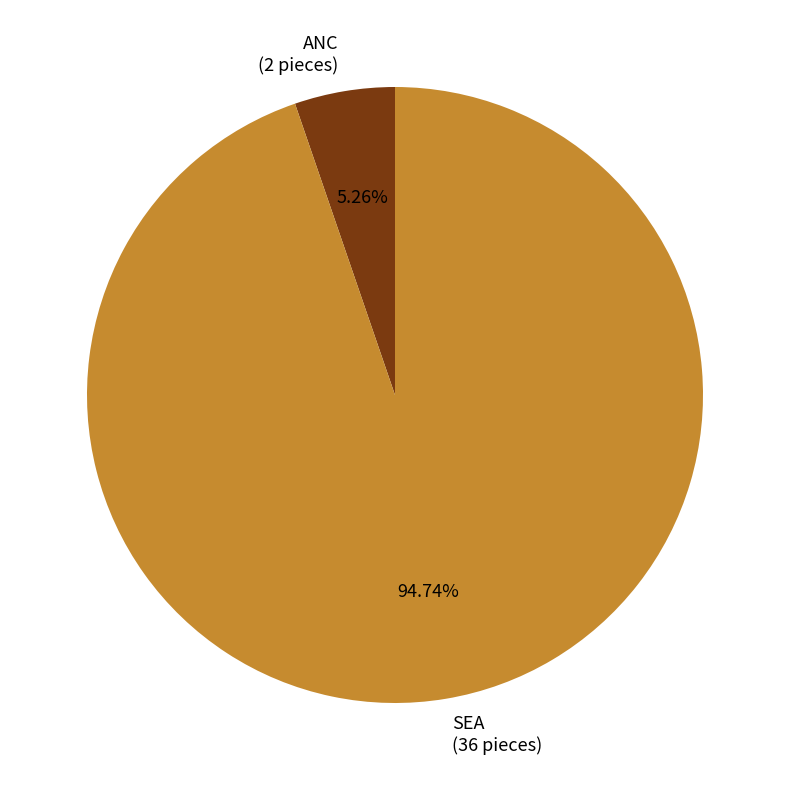

What is the majority slice?

SEA